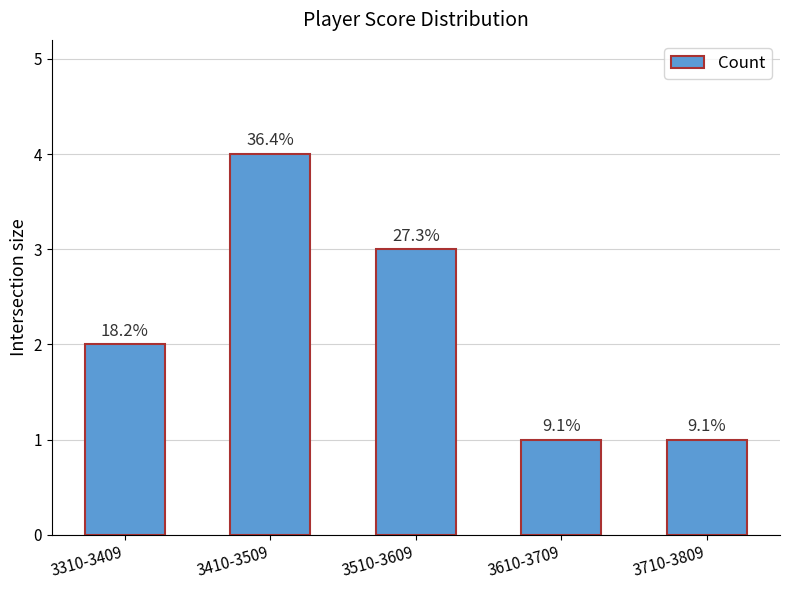

At which label is the value closest to 2?

3310-3409